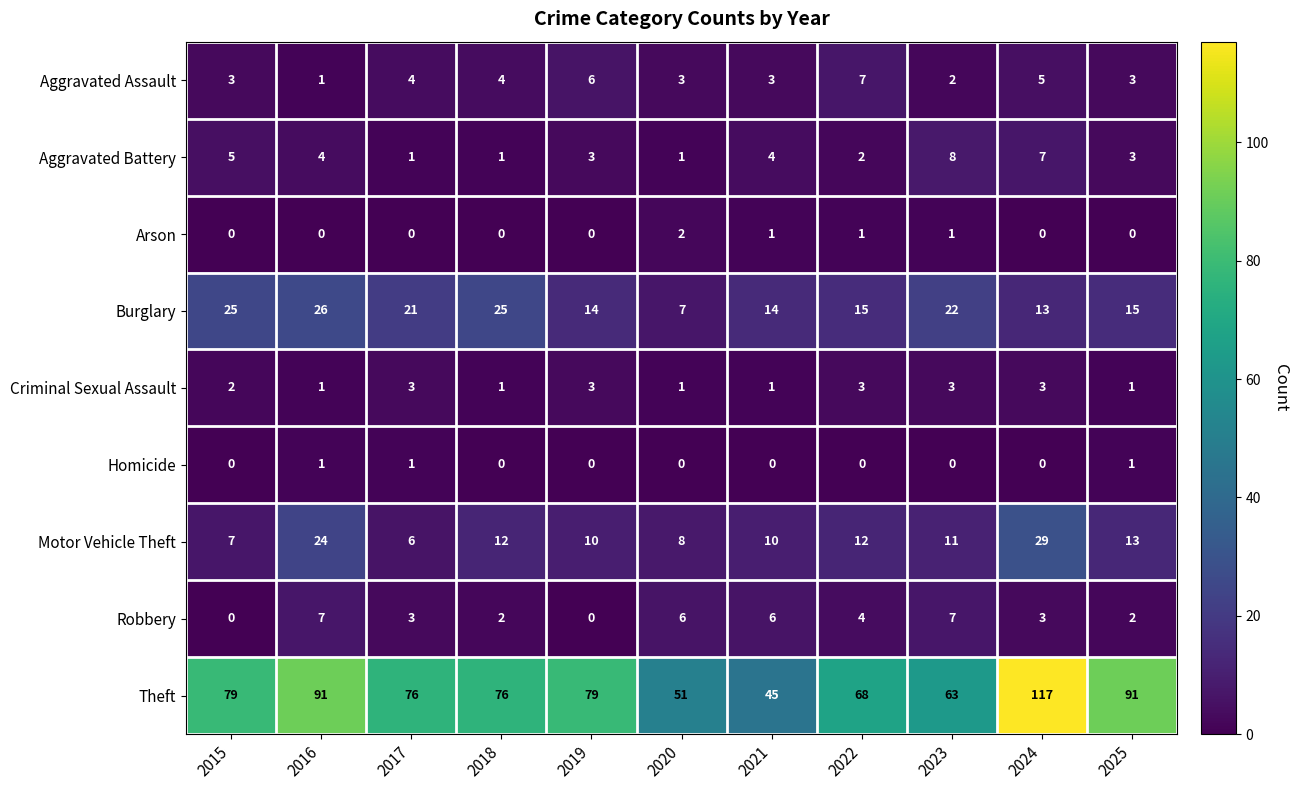

Is it true that Aggravated Battery equals 3 at 2024?

False